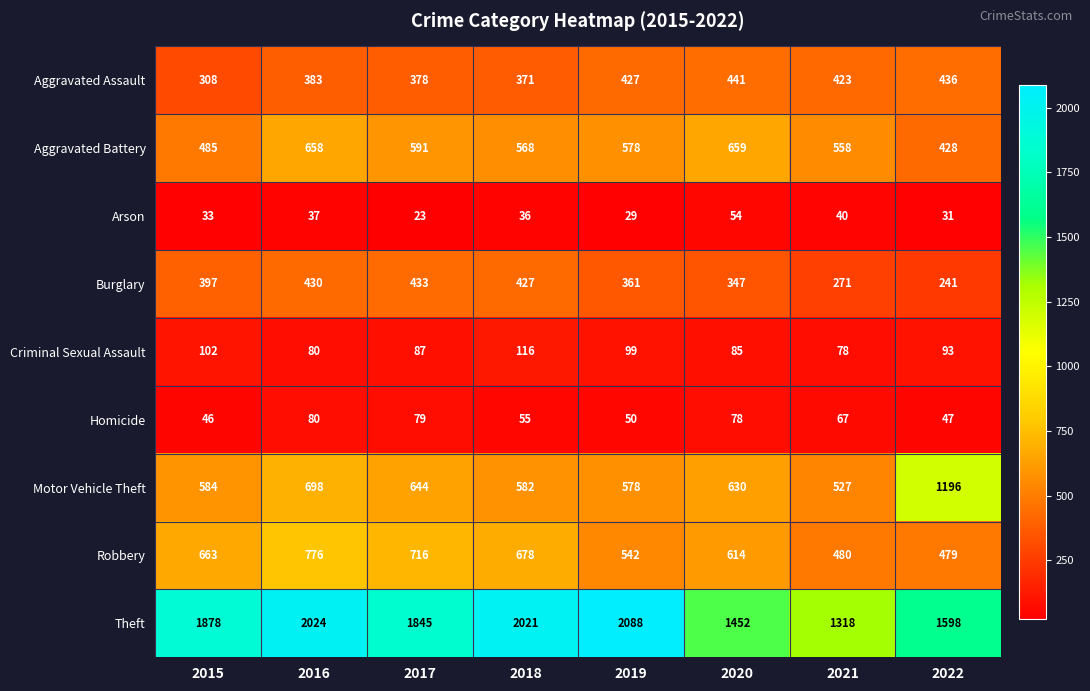

Between 2019 and 2021, which series saw the biggest shift?

Theft